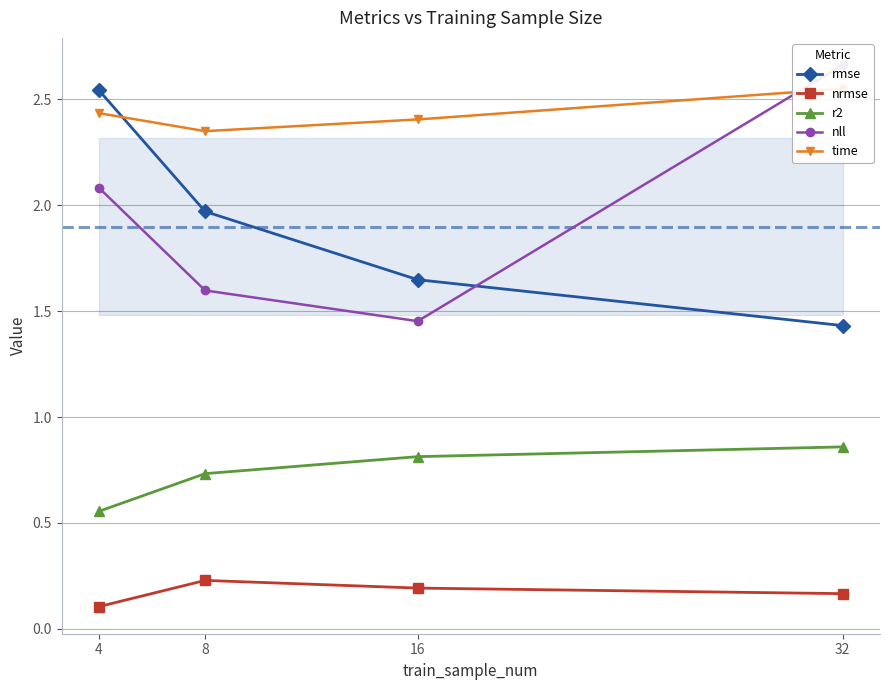

How many times do time and rmse cross each other?

1